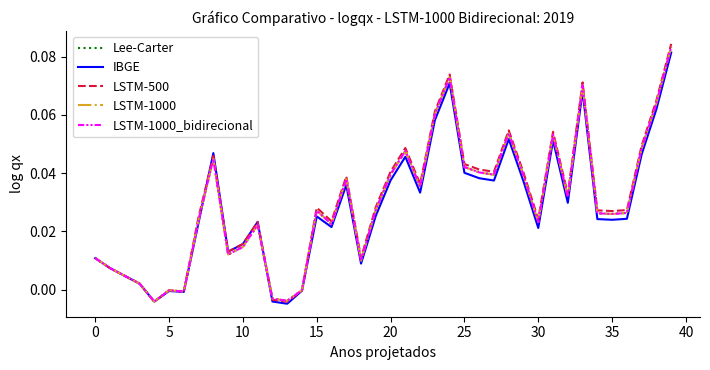

True or false: LSTM-1000_bidirecional has more than 0 points higher than both neighbors.

True